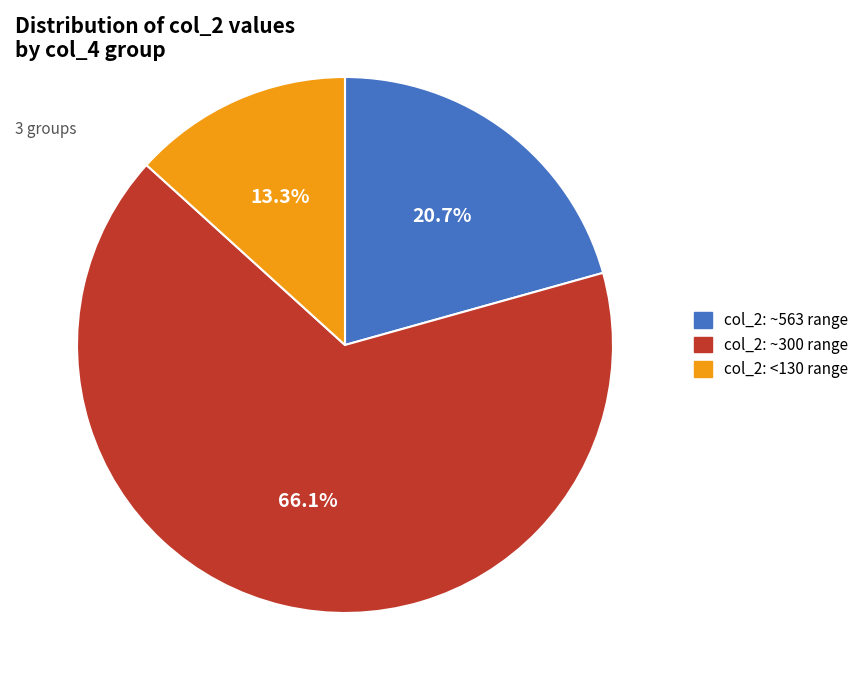

Approximately how many times larger is the value at col_2: <130 range compared to col_2: ~563 range?

0.6